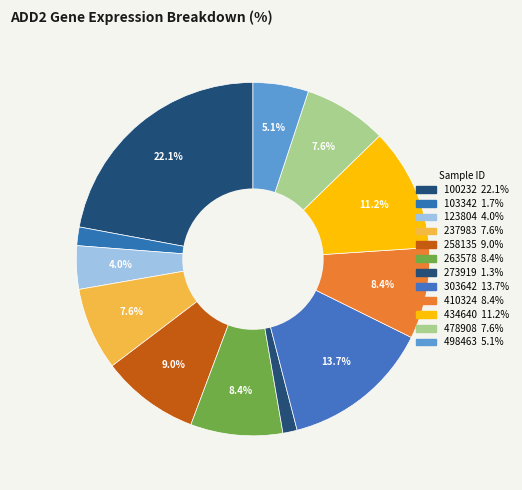

To the nearest percent, what portion does 100232 represent?

22%